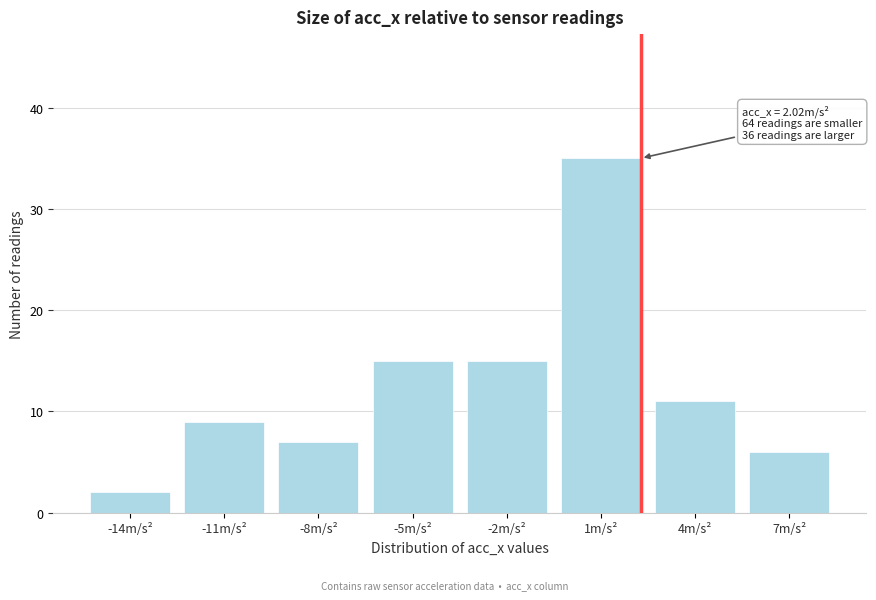

Reading left to right, what are all the values shown in this chart?

2	9	7	15	15	35	11	6